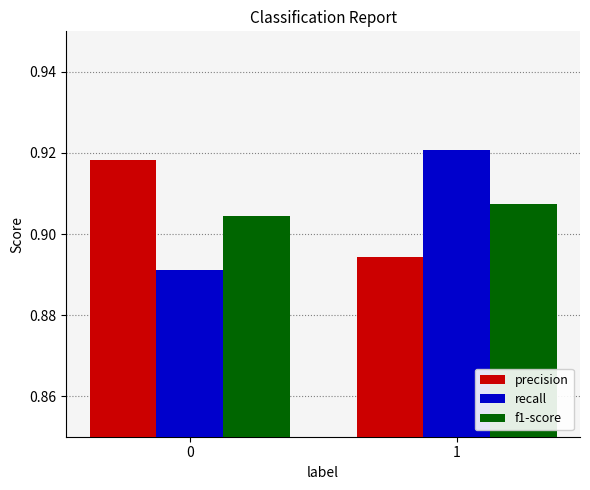

How many bars are there in each group?

3